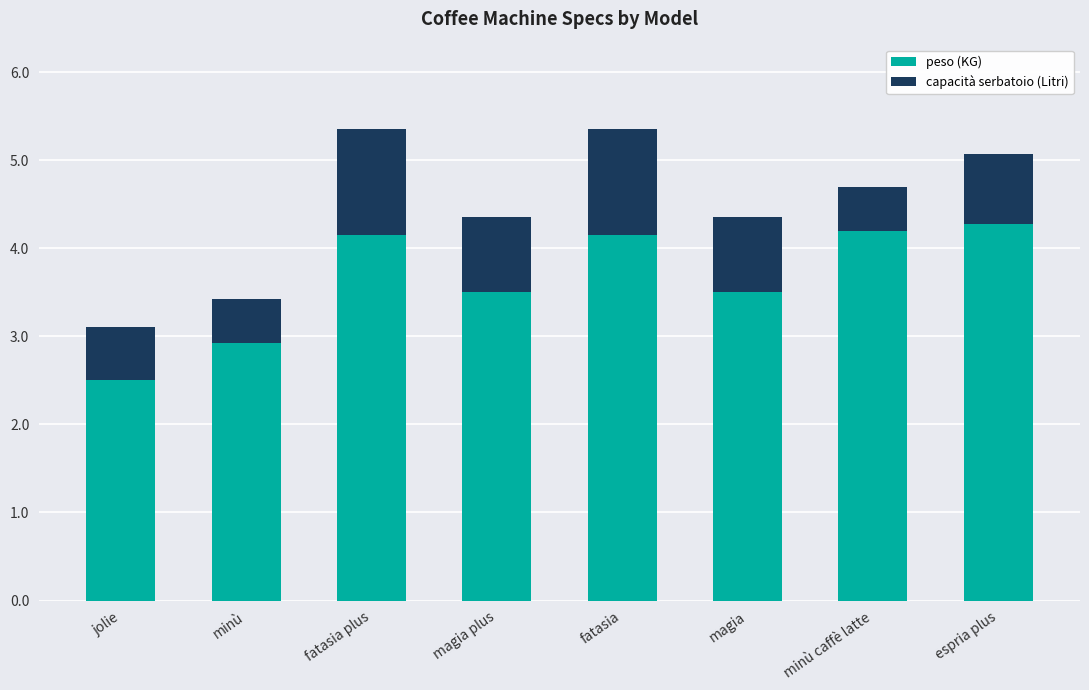

Is it true that peso (KG) equals 4.6 at magia?

False